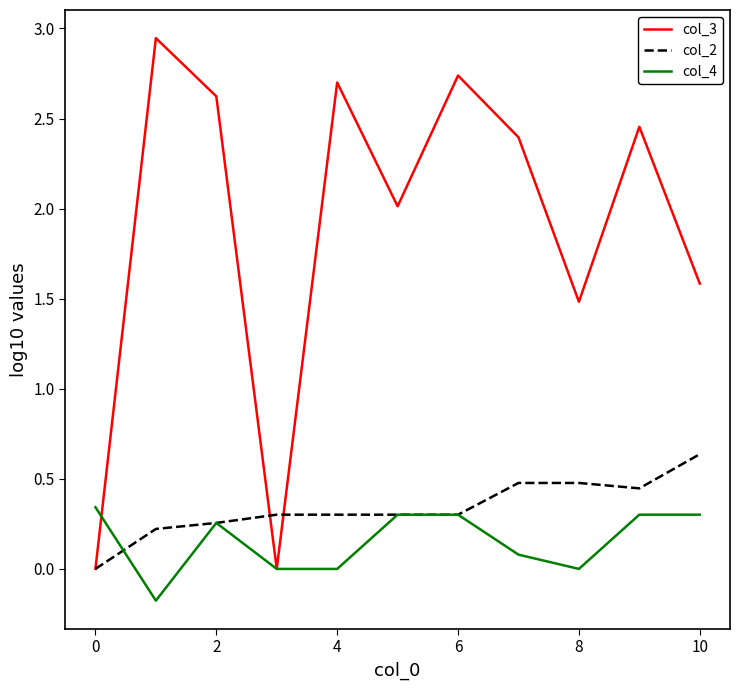

Rank the series by their maximum value, from lowest to highest.

col_4, col_2, col_3